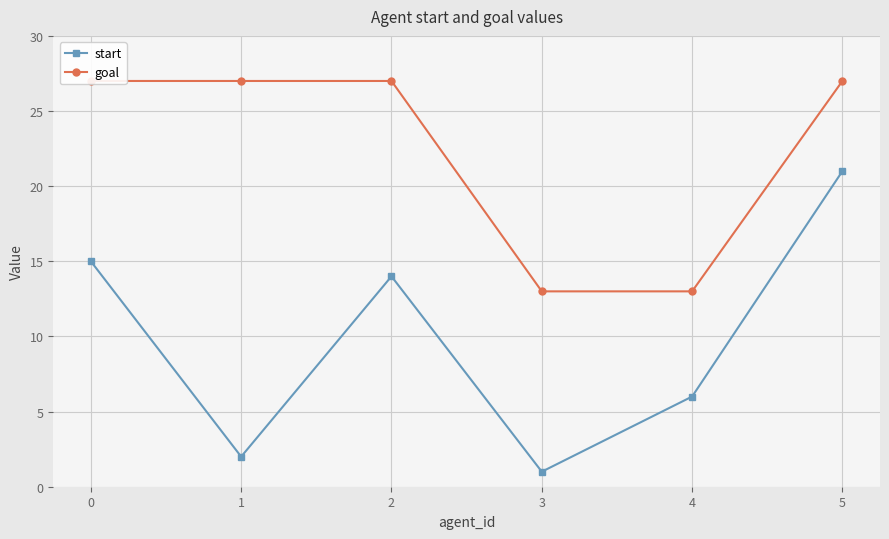

Reading left to right, extract all data points from this chart.

start: 15	2	14	1	6	21
goal: 27	27	27	13	13	27